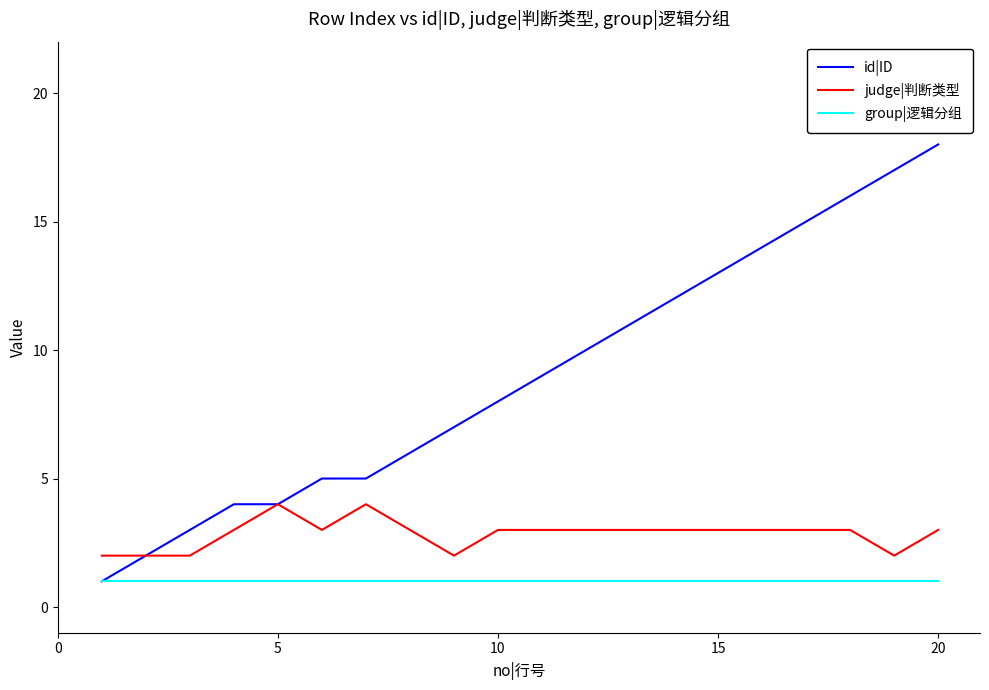

Which series has the widest spread of values?

id|ID